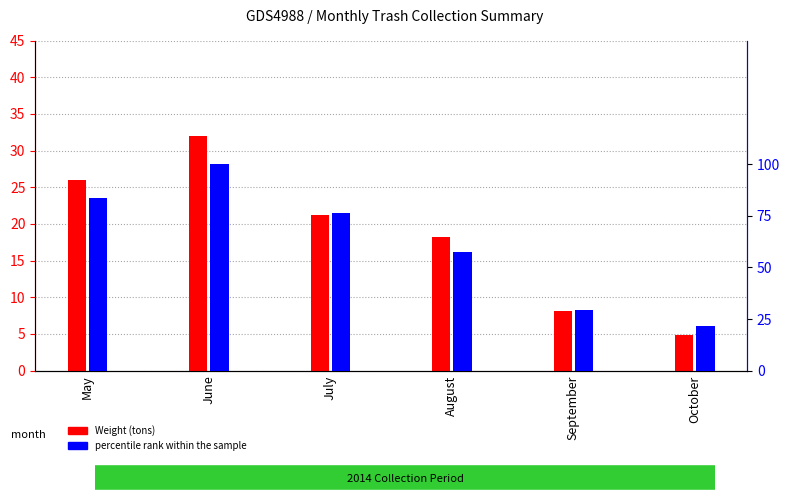

What is the maximum value shown in the chart?

100.0